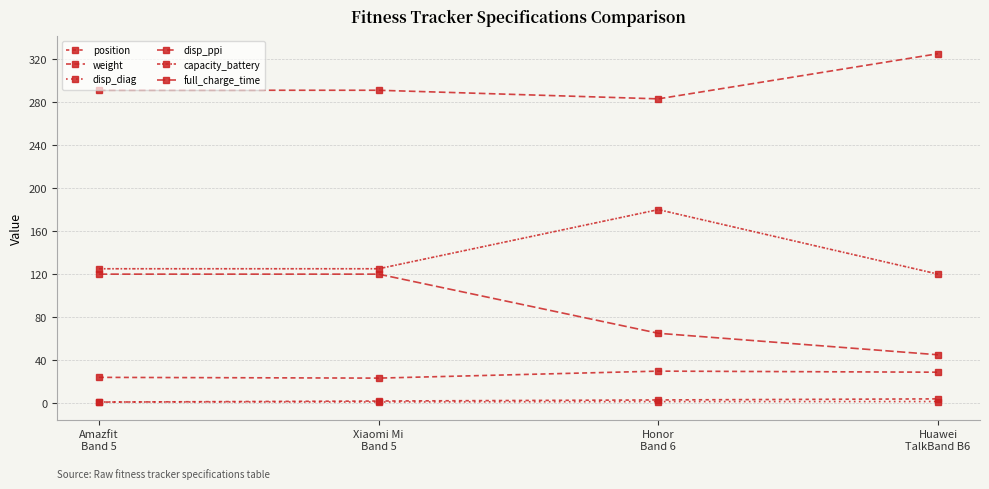

What is the total value across all series at Xiaomi Mi
Band 5?

562.4